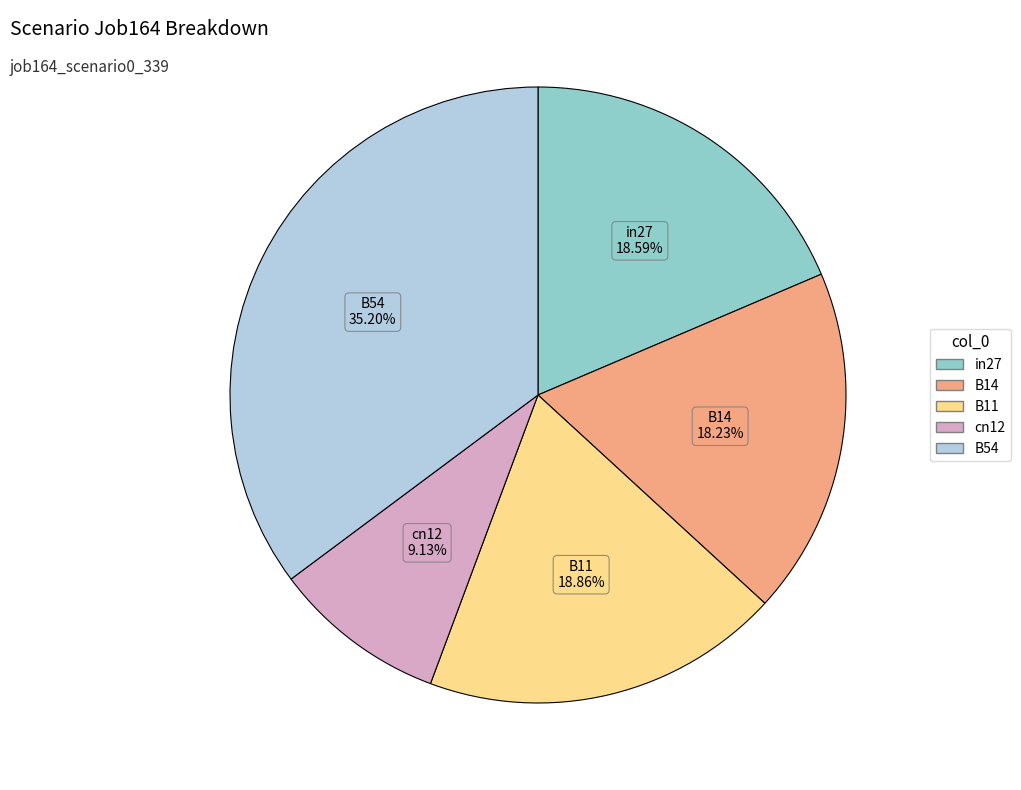

How many slices are in this pie chart?

5